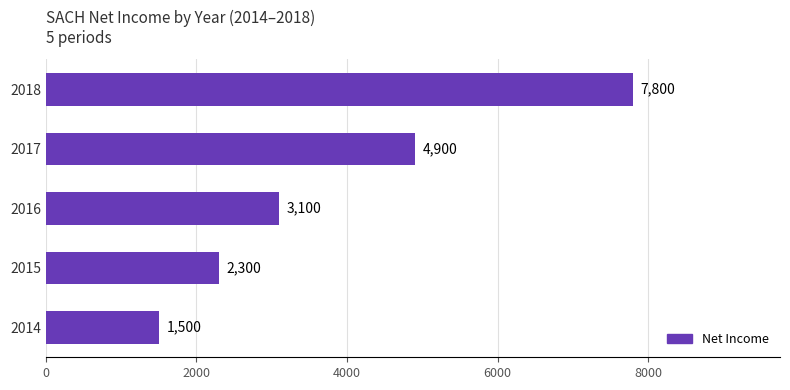

True or false: the data shows 3100 at 2016.

True